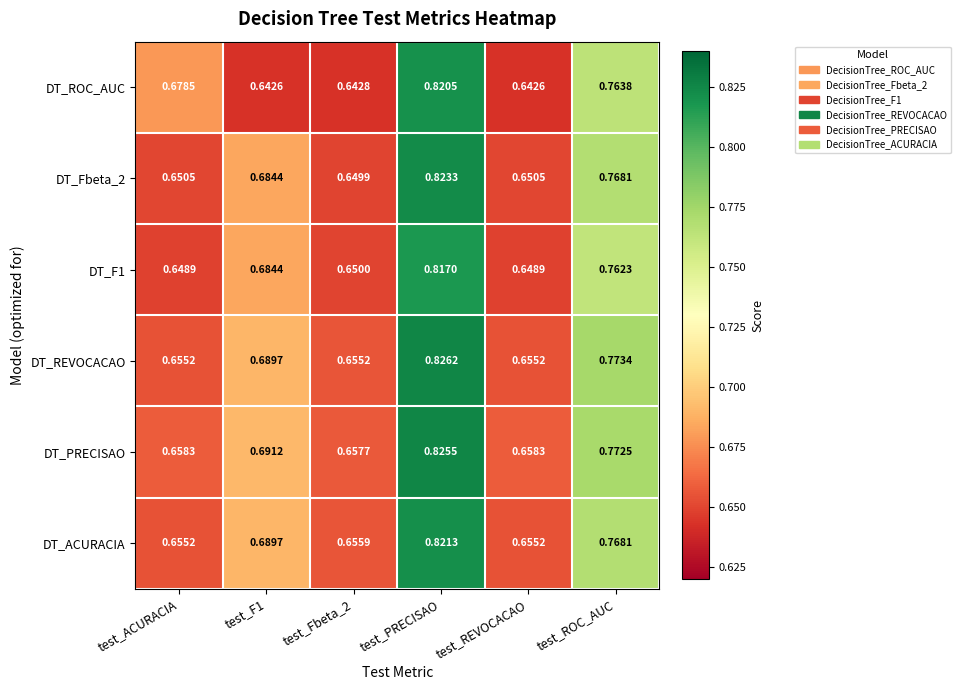

Which series has the largest range (max minus min)?

DT_ROC_AUC